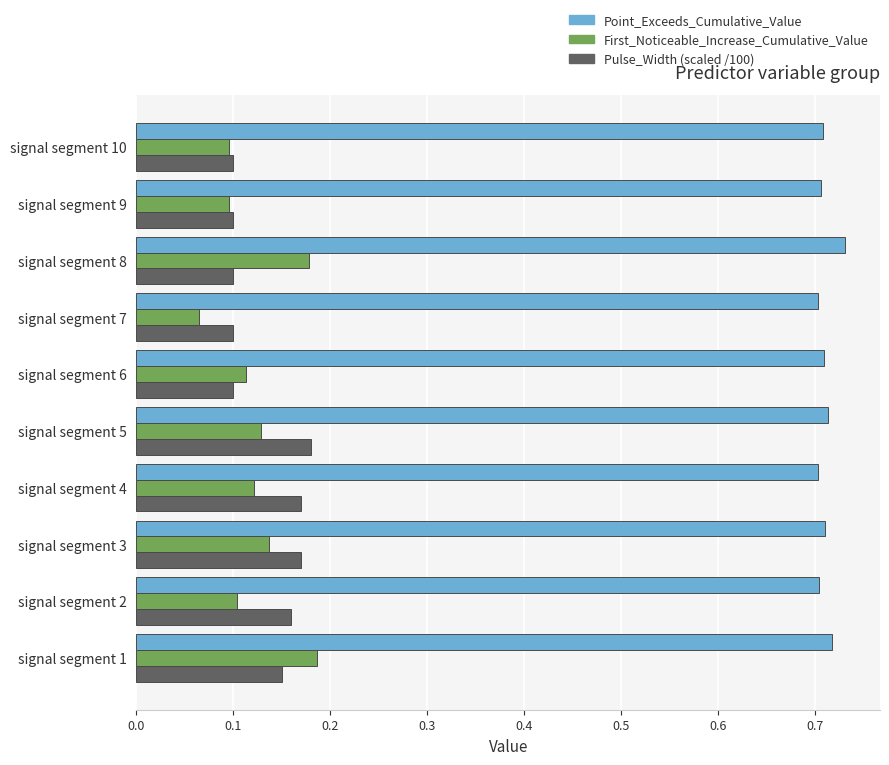

Which label corresponds to the smallest value in the chart?

signal segment 7